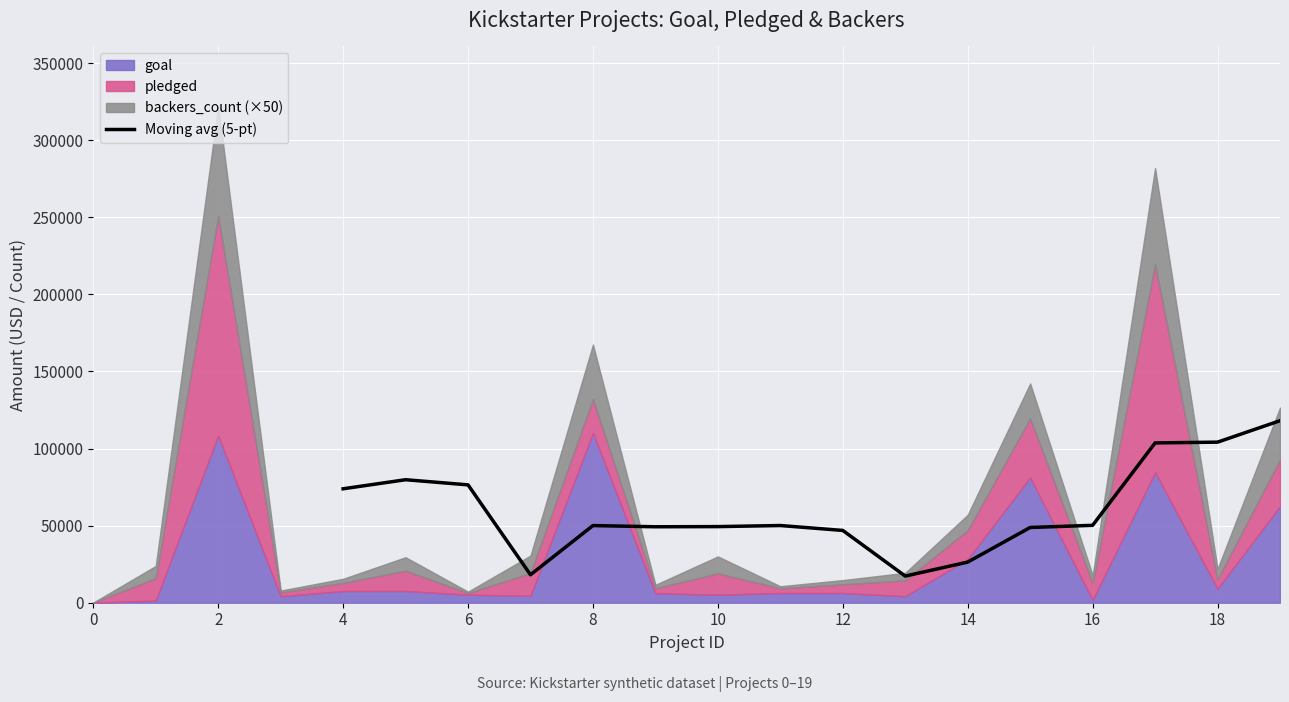

The value of Moving avg (5-pt) at 18 is 34965.3. True or false?

False